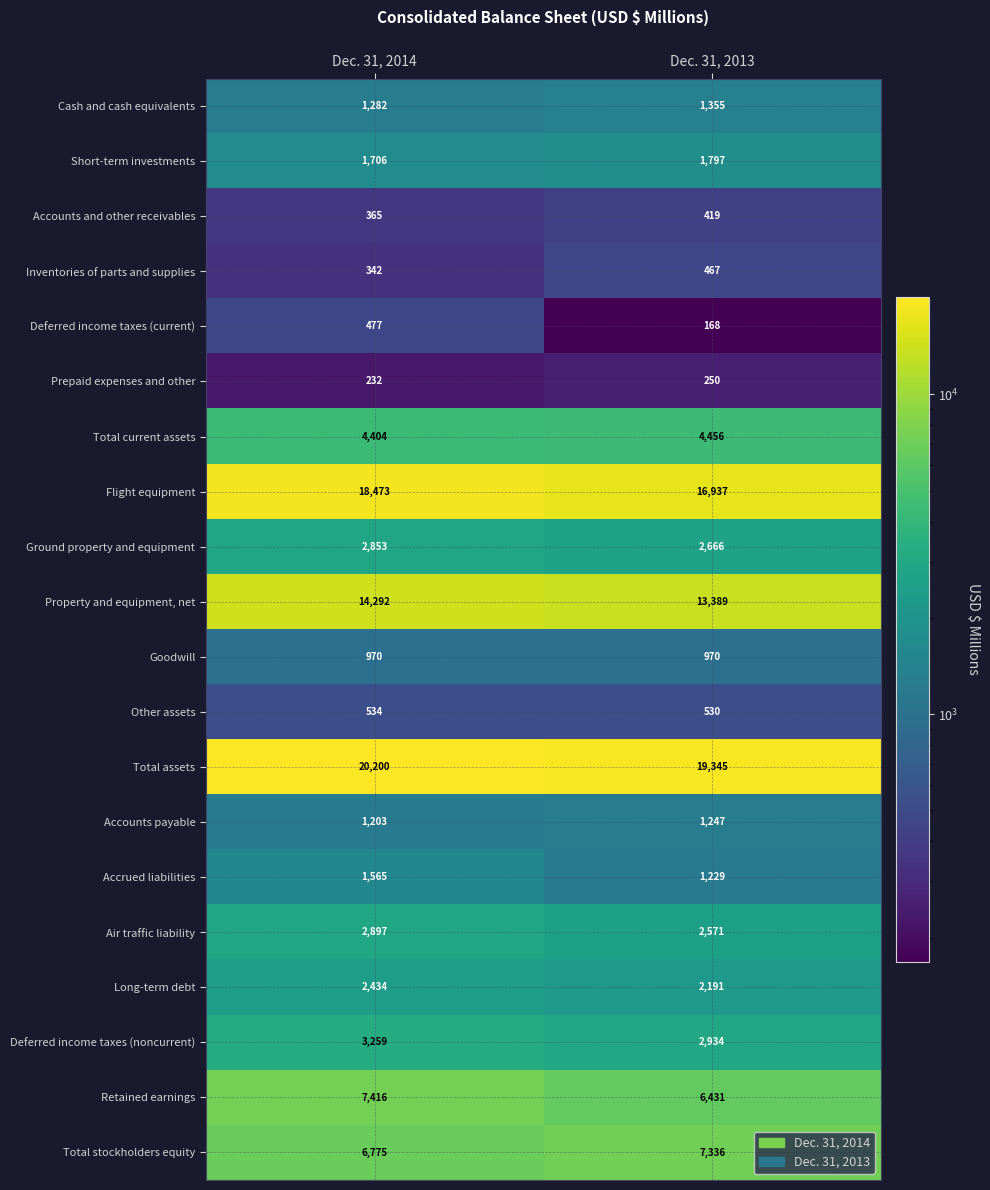

Rank the series by their maximum value, from highest to lowest.

Total assets, Flight equipment, Property and equipment, net, Retained earnings, Total stockholders equity, Total current assets, Deferred income taxes (noncurrent), Air traffic liability, Ground property and equipment, Long-term debt, Short-term investments, Accrued liabilities, Cash and cash equivalents, Accounts payable, Goodwill, Other assets, Deferred income taxes (current), Inventories of parts and supplies, Accounts and other receivables, Prepaid expenses and other